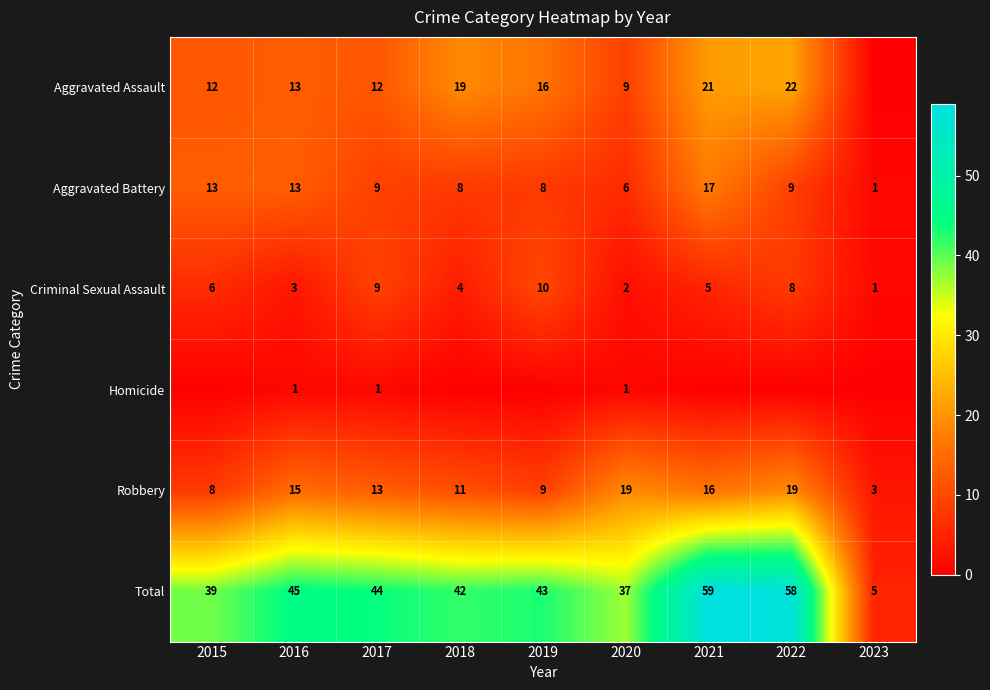

The Total series shows 30 at 2016. True or false?

False